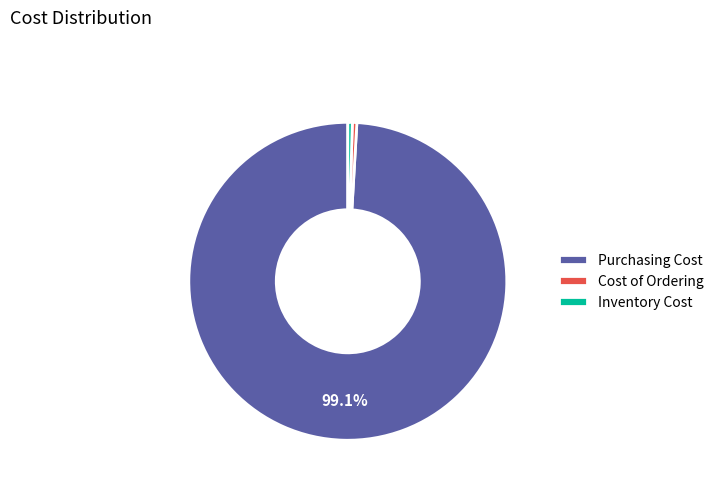

Is there a majority slice in this chart?

Yes